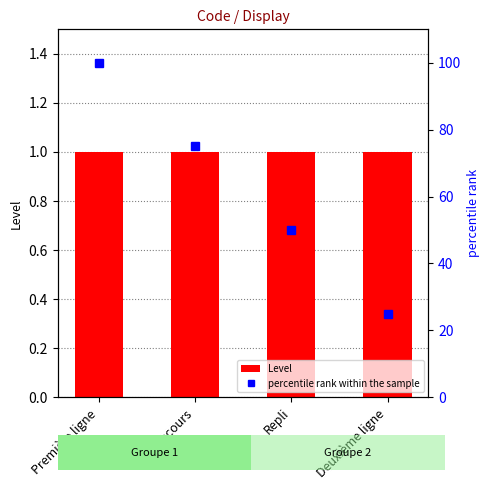

Reading left to right, list all the values displayed in this chart.

Level: 1	1	1	1
percentile rank within the sample: 100	75	50	25